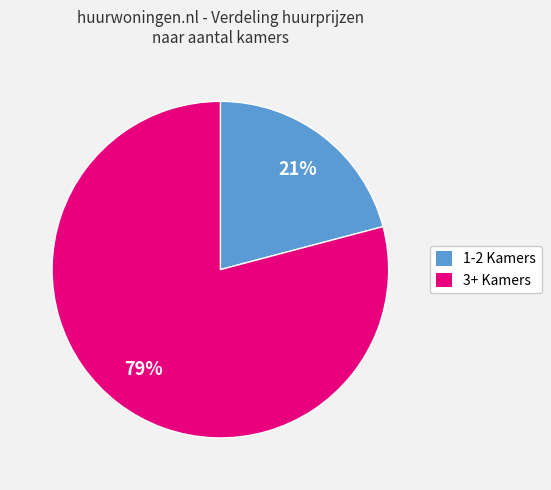

What is the ratio of the value at 3+ Kamers to the value at 1-2 Kamers?

3.8